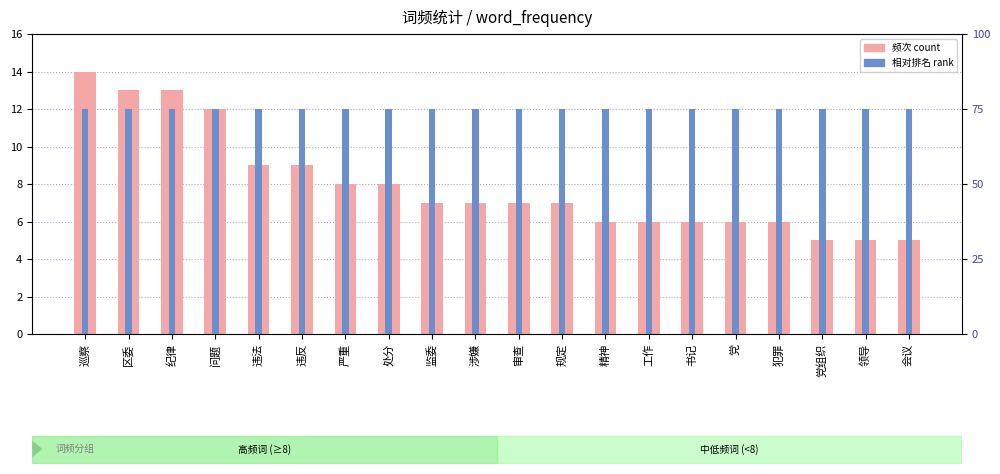

What are all the series names shown in the legend?

频次 count, 相对排名 rank